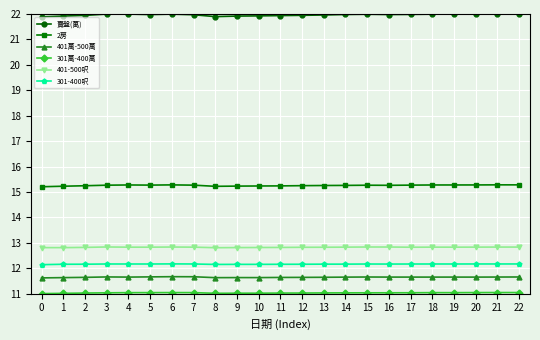

What is the sum of all 301-400呎 values?

279.7